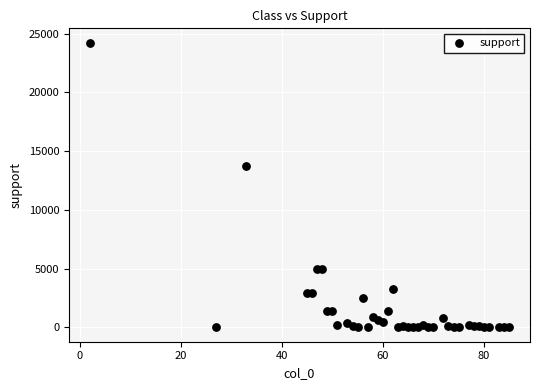

What Y value in the scatter plot is closest to 12122?

13721